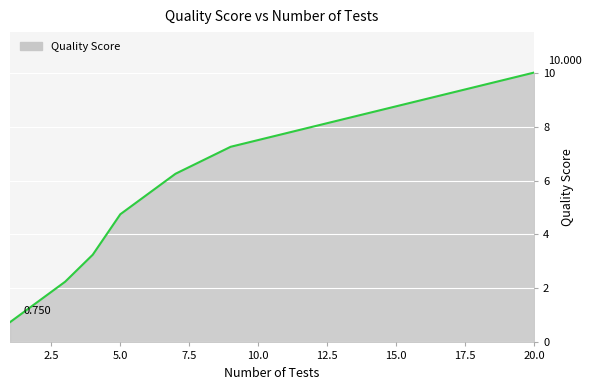

What is the smallest value displayed?

0.8